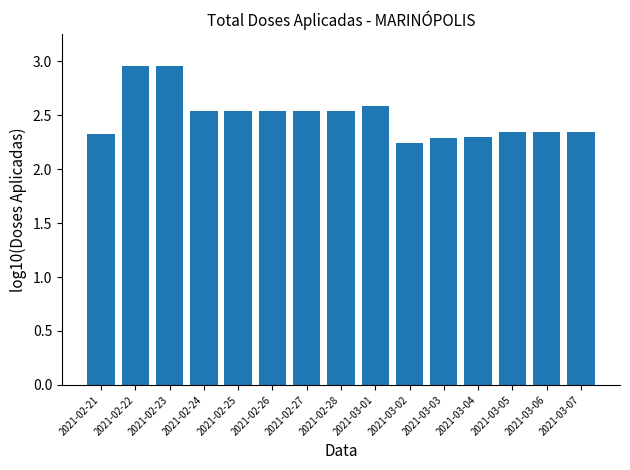

The chart shows a value of 2.3 at 2021-03-04. True or false?

True